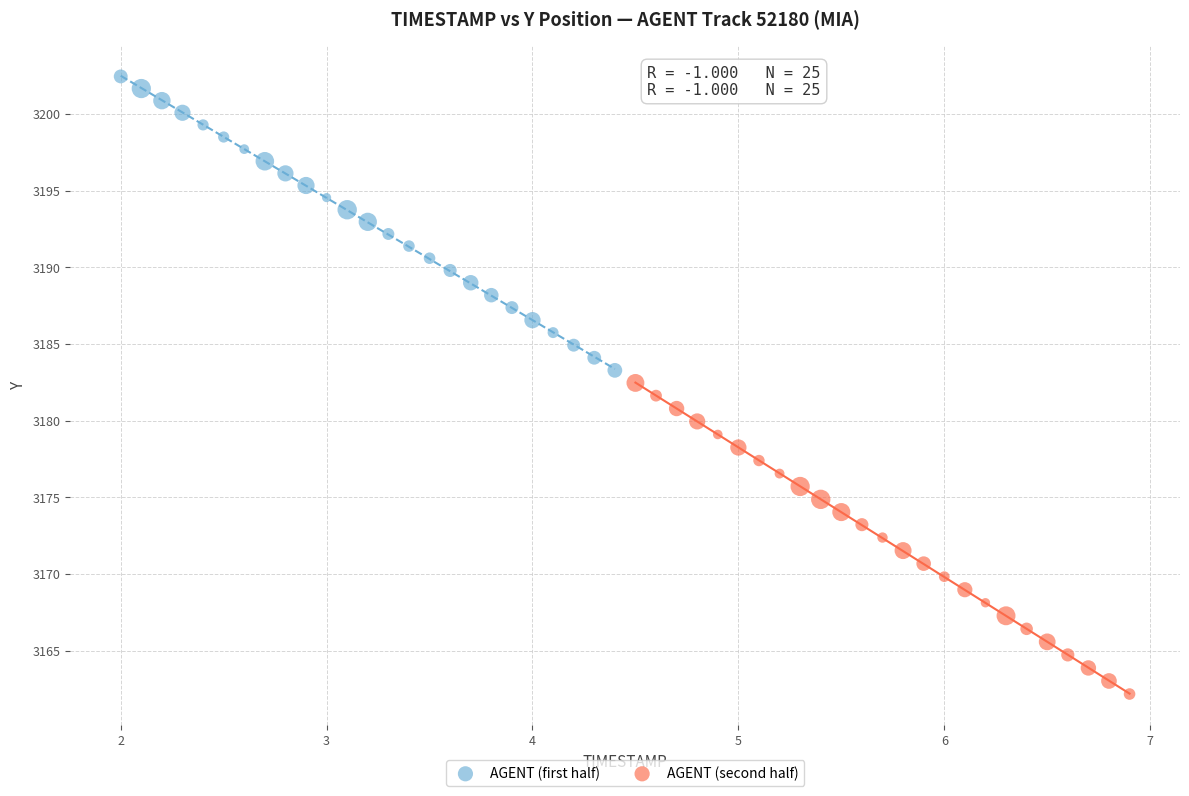

Which series reaches the maximum Y coordinate?

AGENT (first half)